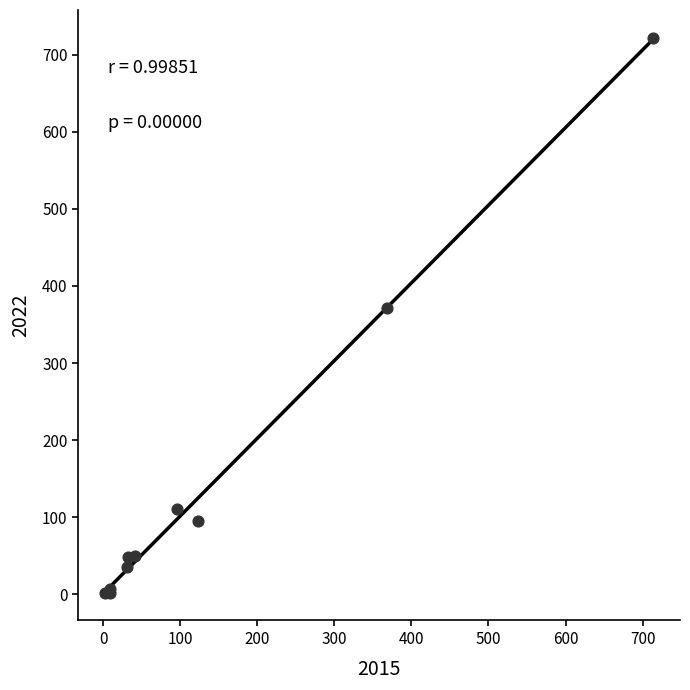

What Y value in the scatter plot is closest to 362?

372